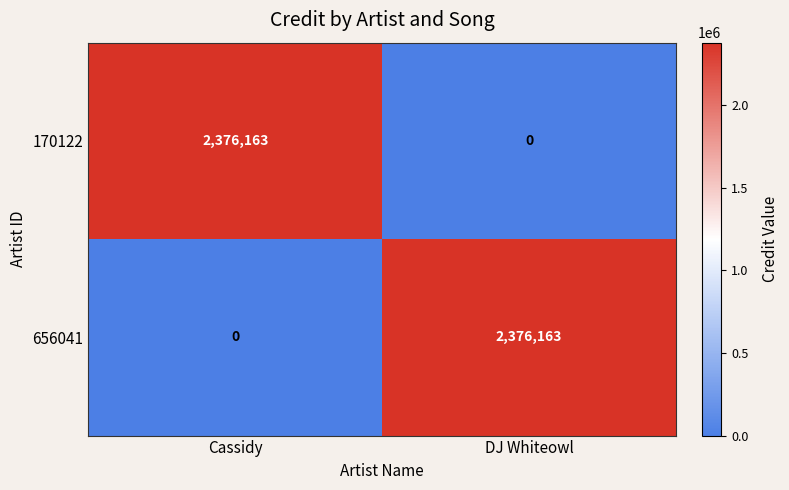

What is the difference between the highest and lowest values at Cassidy?

2376163